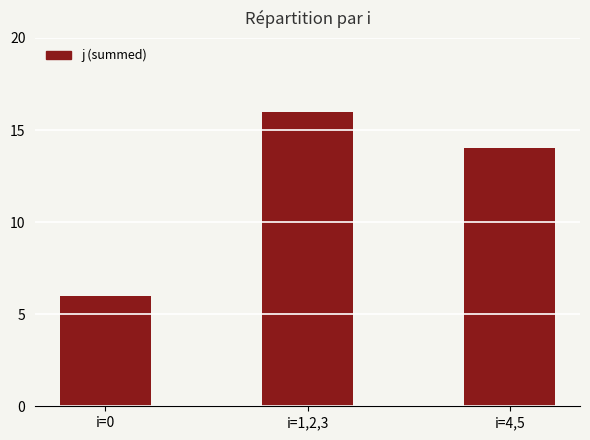

Reading right to left, what are all the values shown in this chart?

14	16	6